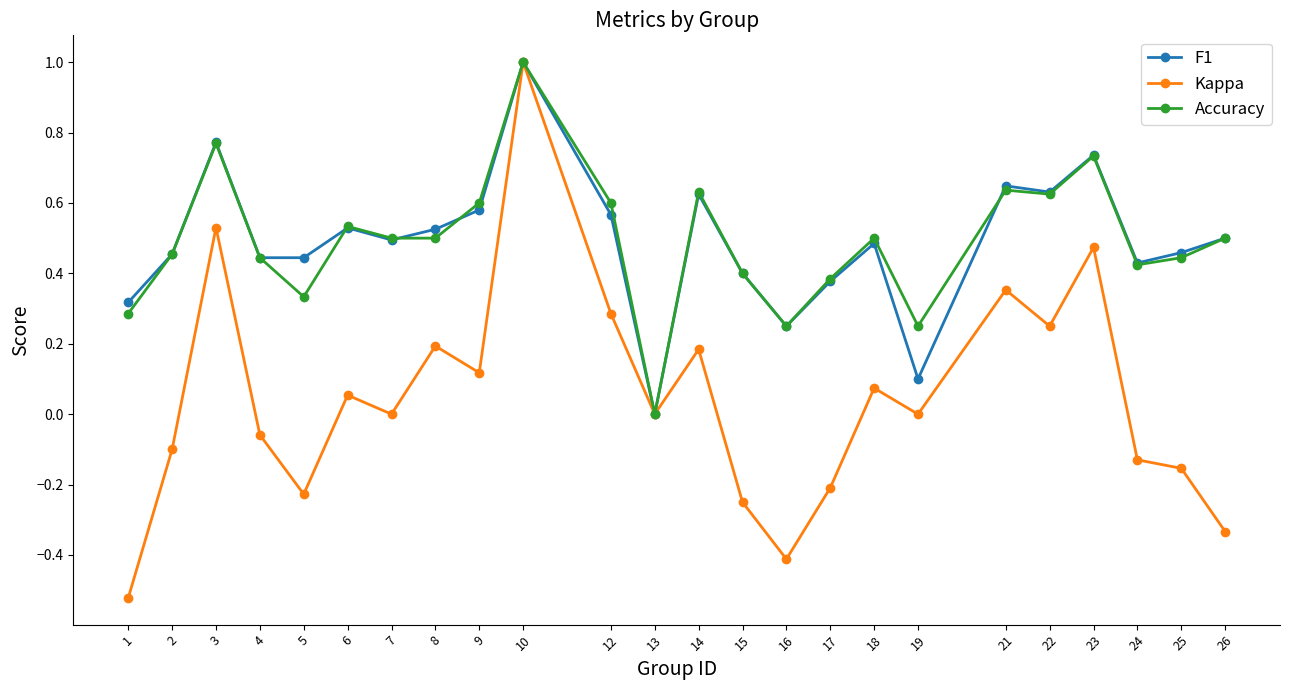

Is this an area chart (filled region under the line)?

No